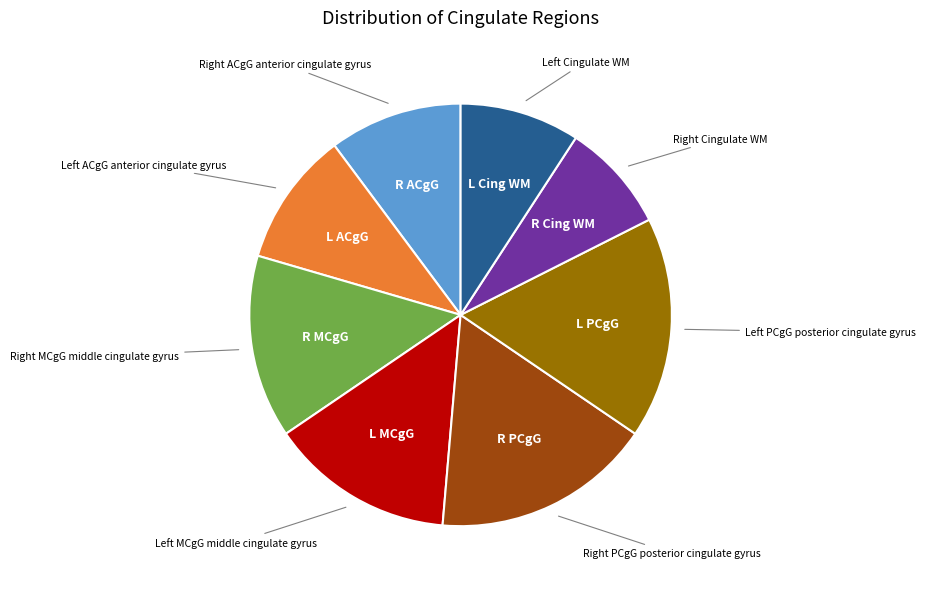

How many slices are in this pie chart?

8